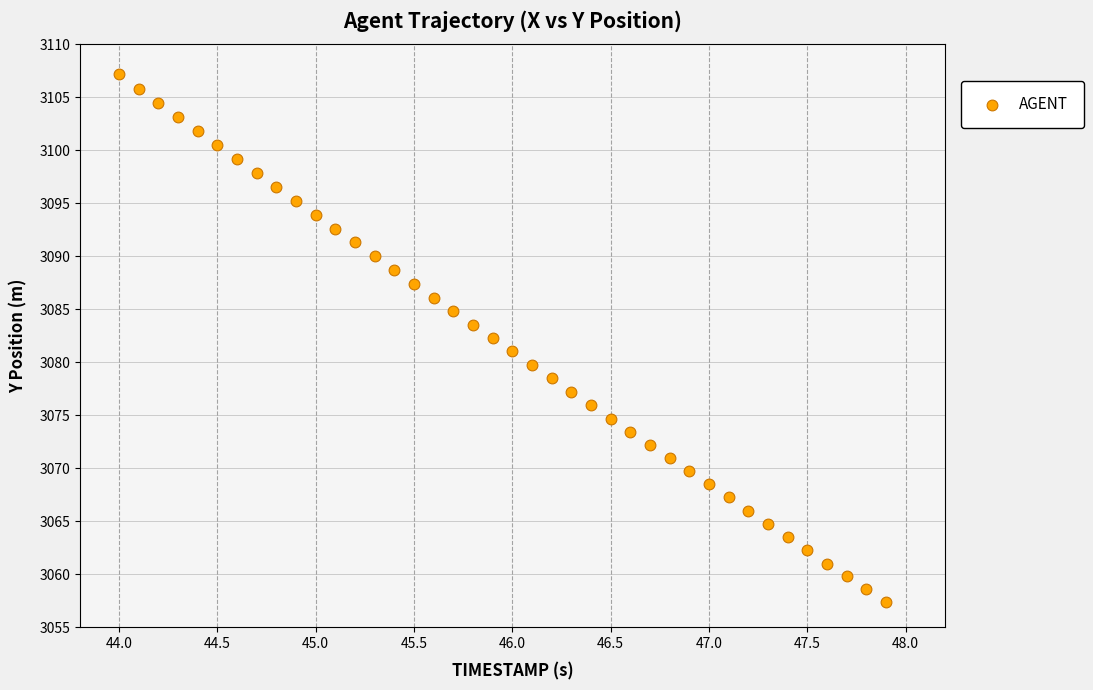

What is the range of X values (max minus min)?

3.9